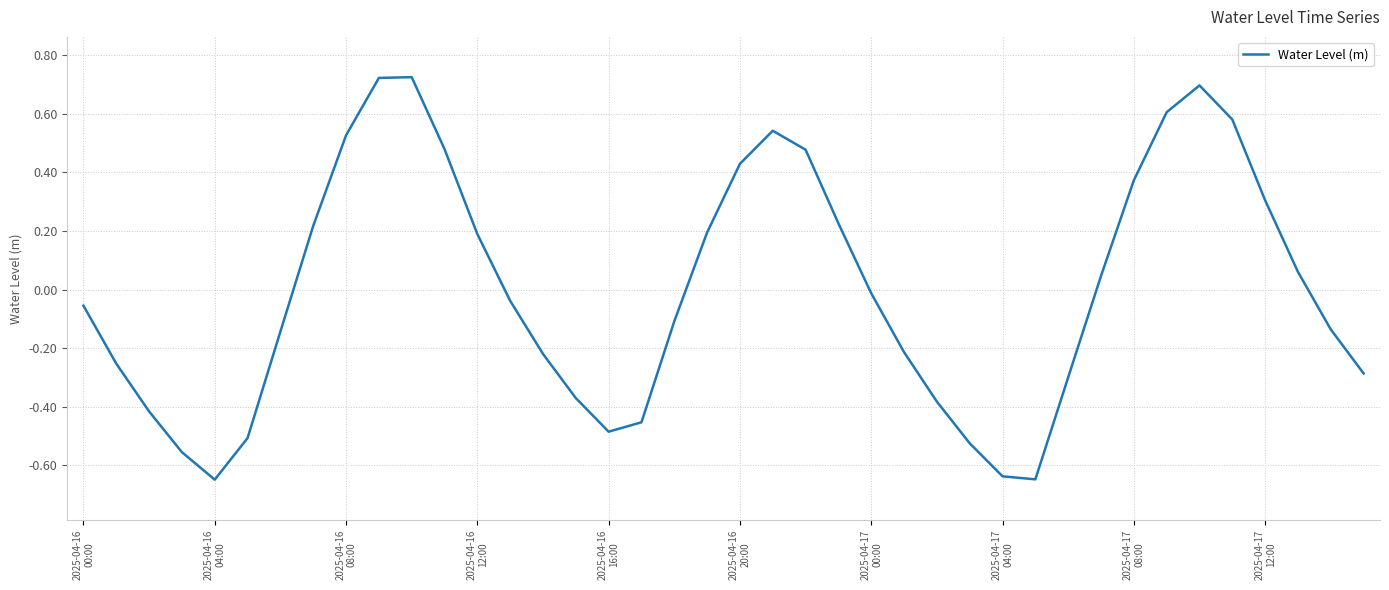

What is the difference between the maximum and minimum values?

1.4